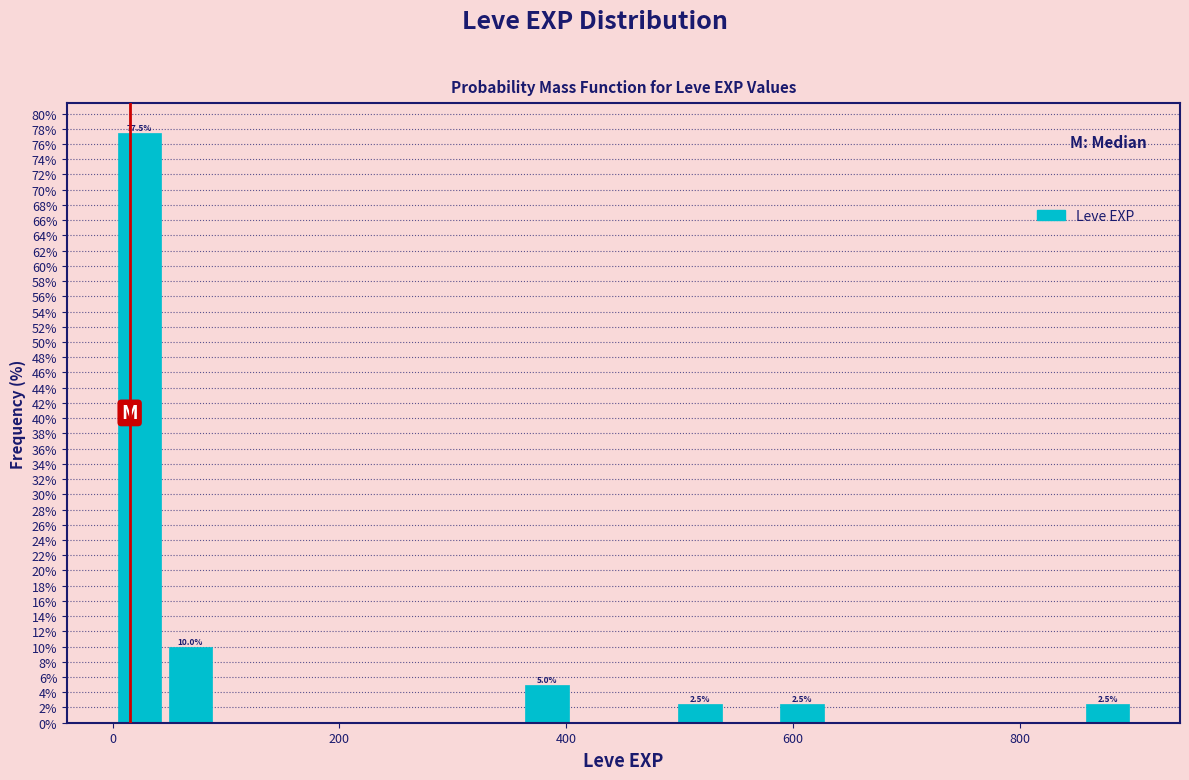

Read against the x-axis, roughly where is the centre of the tallest bar?

20